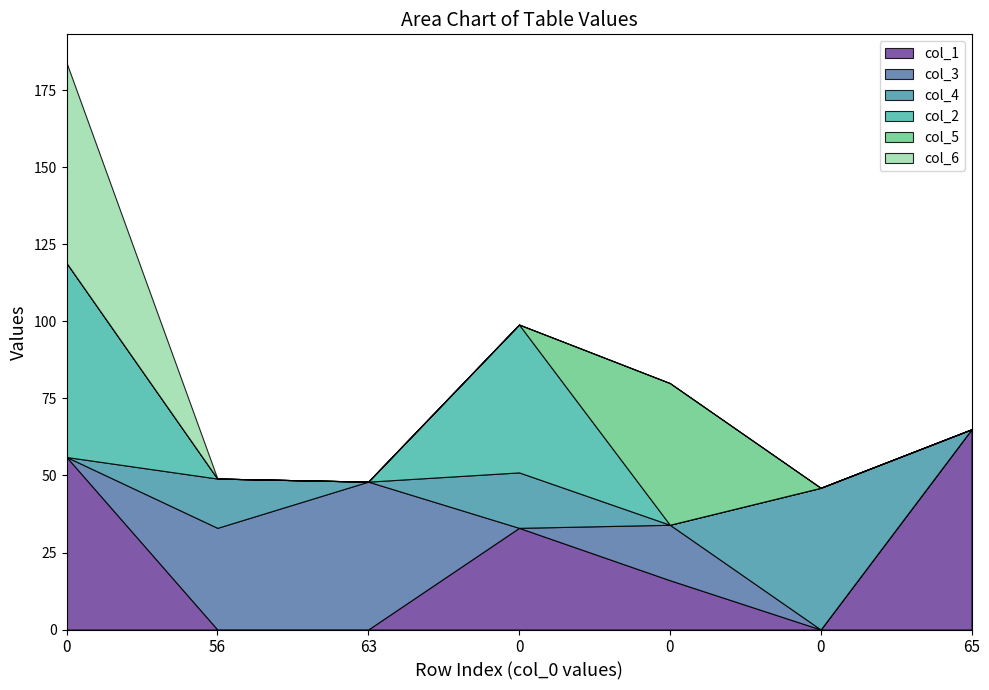

What are all the series names shown in the legend?

col_1, col_3, col_4, col_2, col_5, col_6